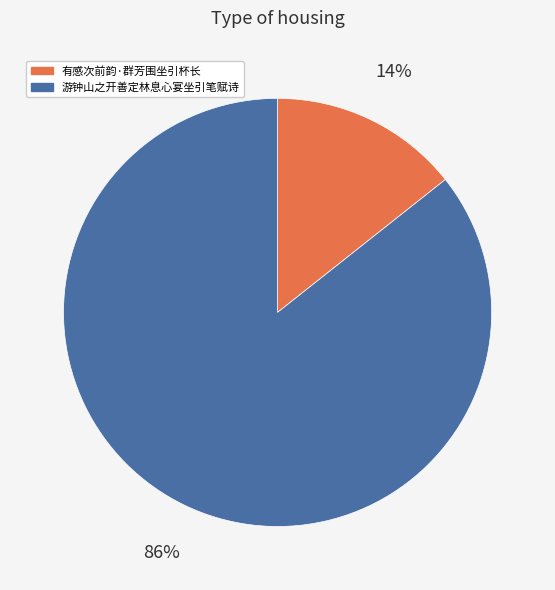

Which category has the biggest portion of the pie?

游钟山之开善定林息心宴坐引笔赋诗